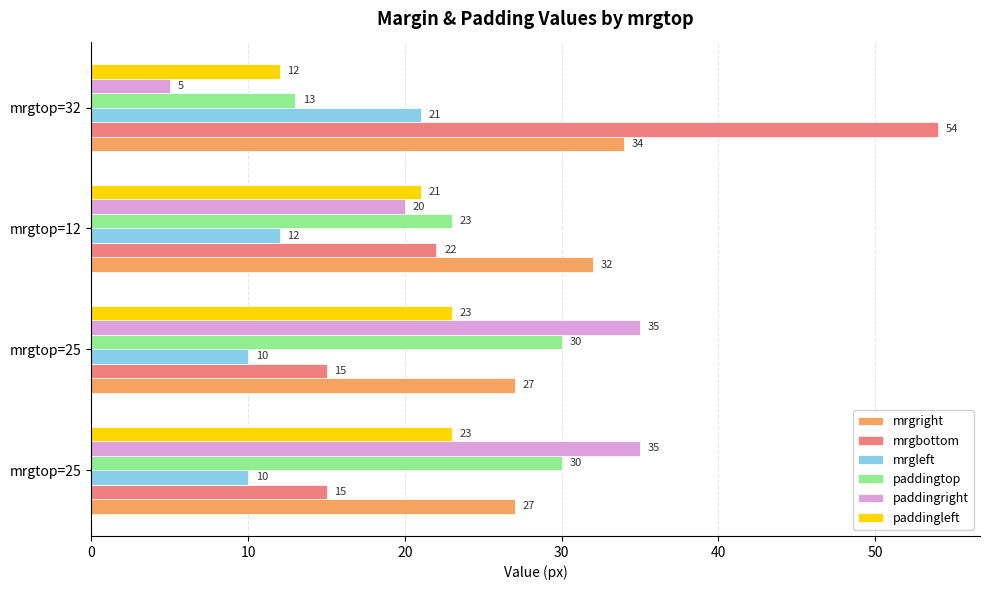

How many distinct data groups are displayed?

6